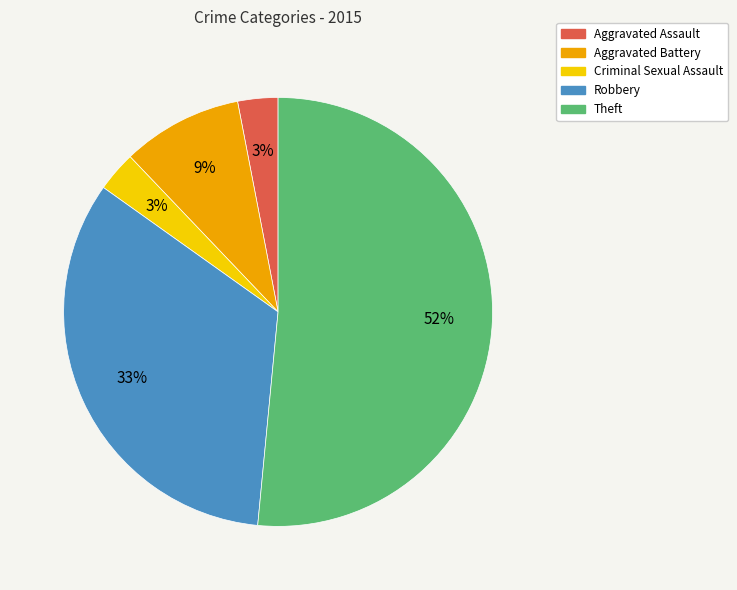

To the nearest percent, what percentage of the pie is Aggravated Battery?

9%